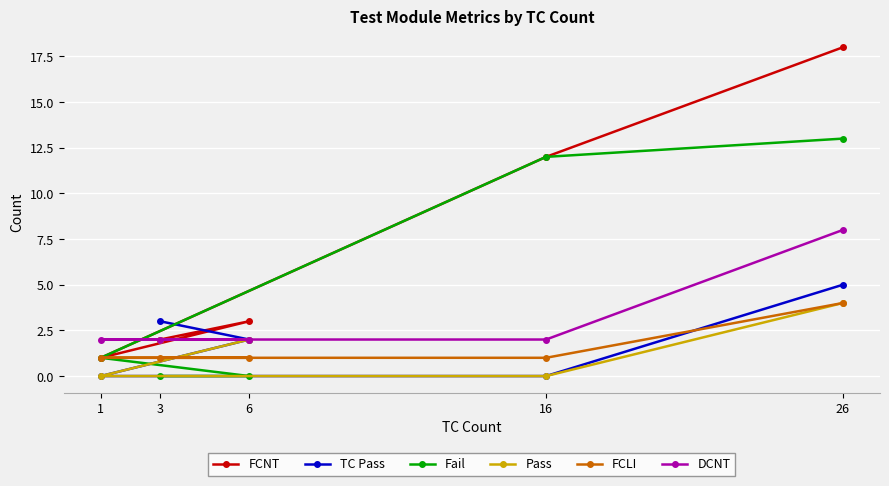

At which label does FCNT reach its peak?

26